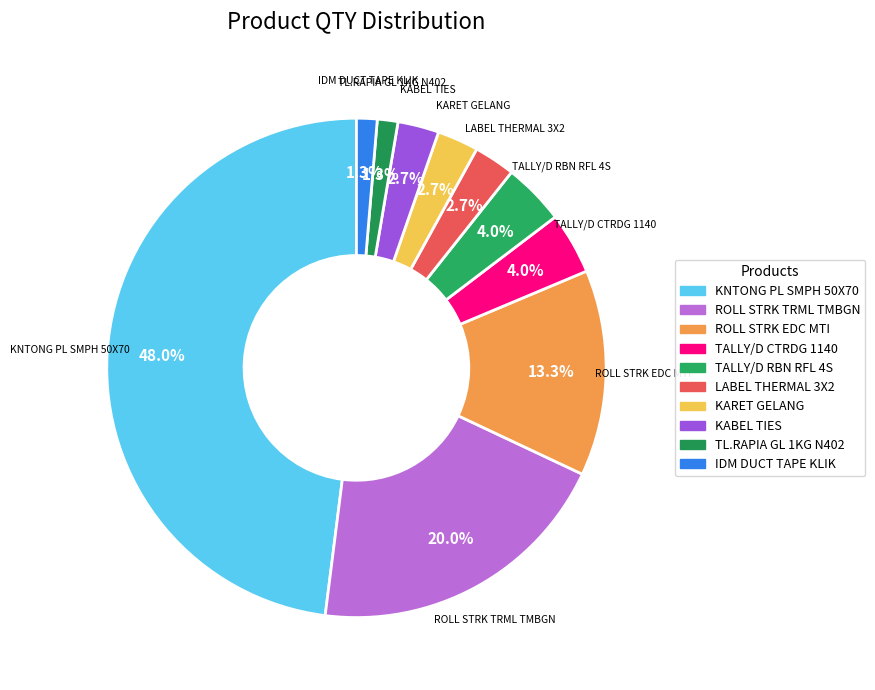

Which category has the biggest portion of the pie?

KNTONG PL SMPH 50X70